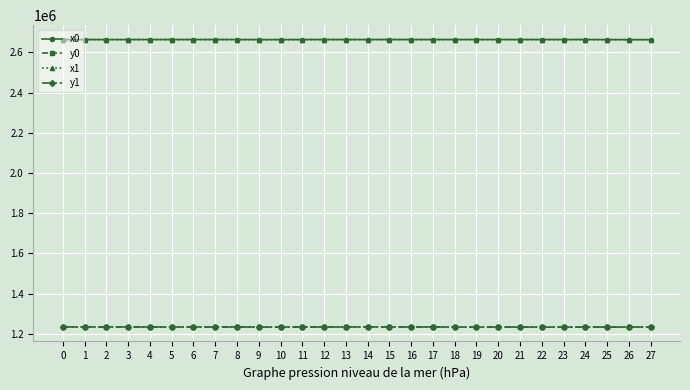

At how many categories does at least one series exceed 1872888?

28